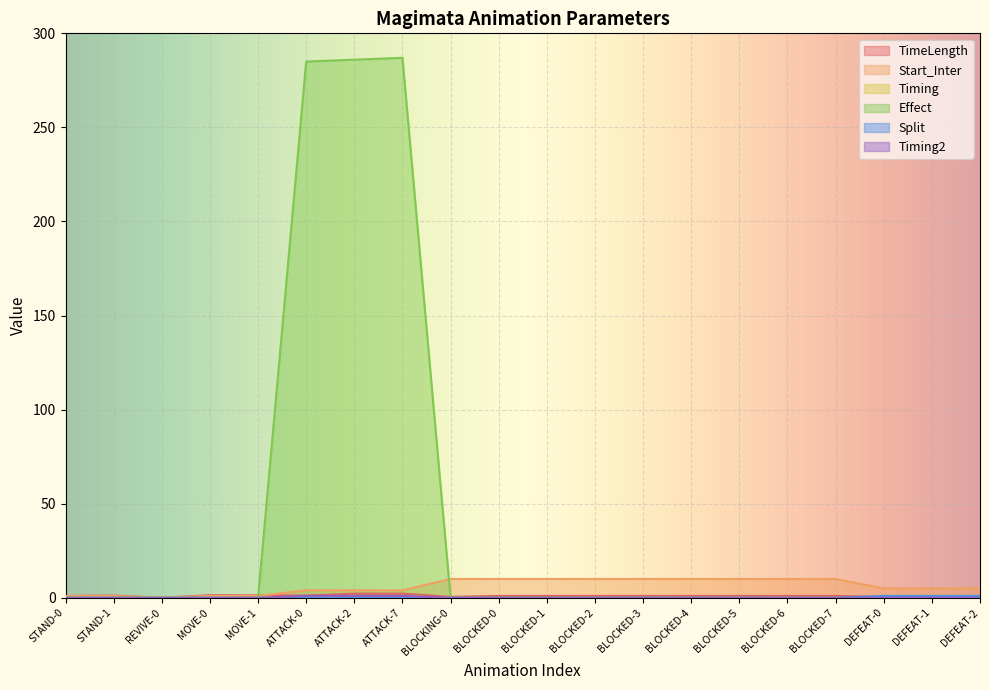

At which label is Split closest to 0?

STAND-0